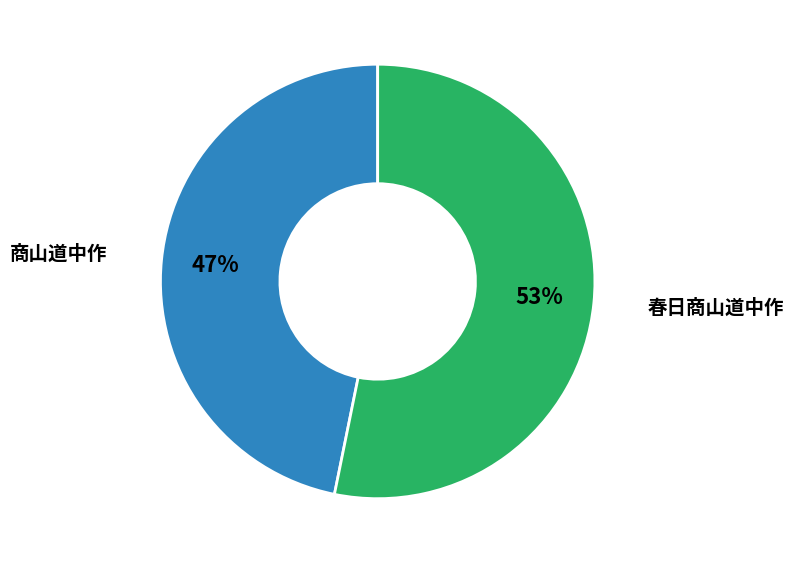

To the nearest percent, what is the average slice percentage?

50%